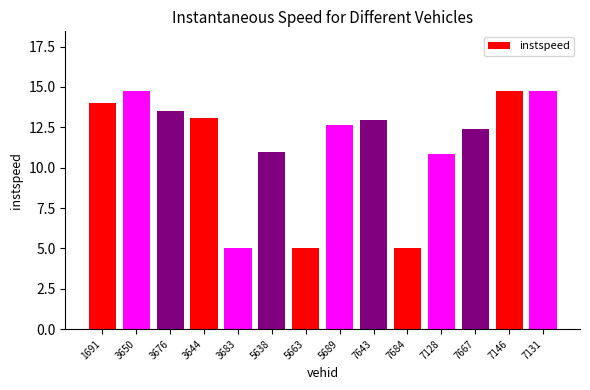

What is the minimum value shown in the chart?

5.0